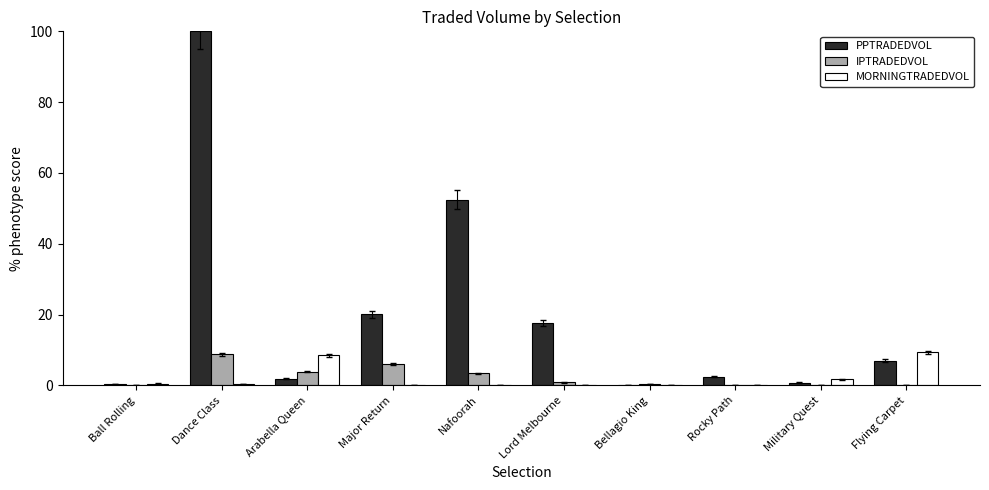

Between Military Quest and Flying Carpet, which series saw the biggest shift?

MORNINGTRADEDVOL